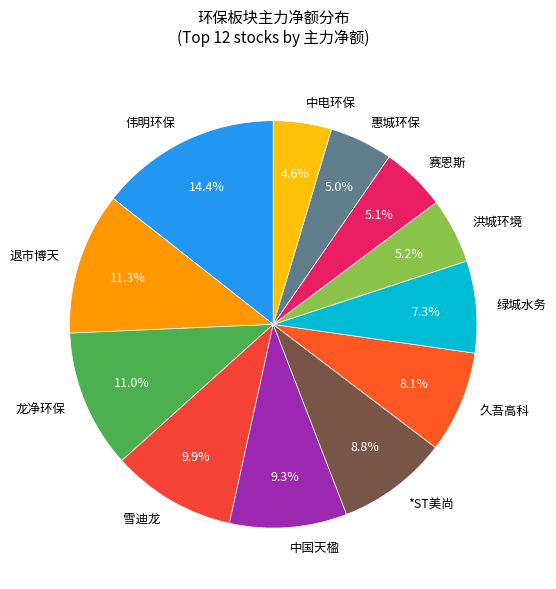

Is it true that *ST美尚 is 9% of the pie?

True